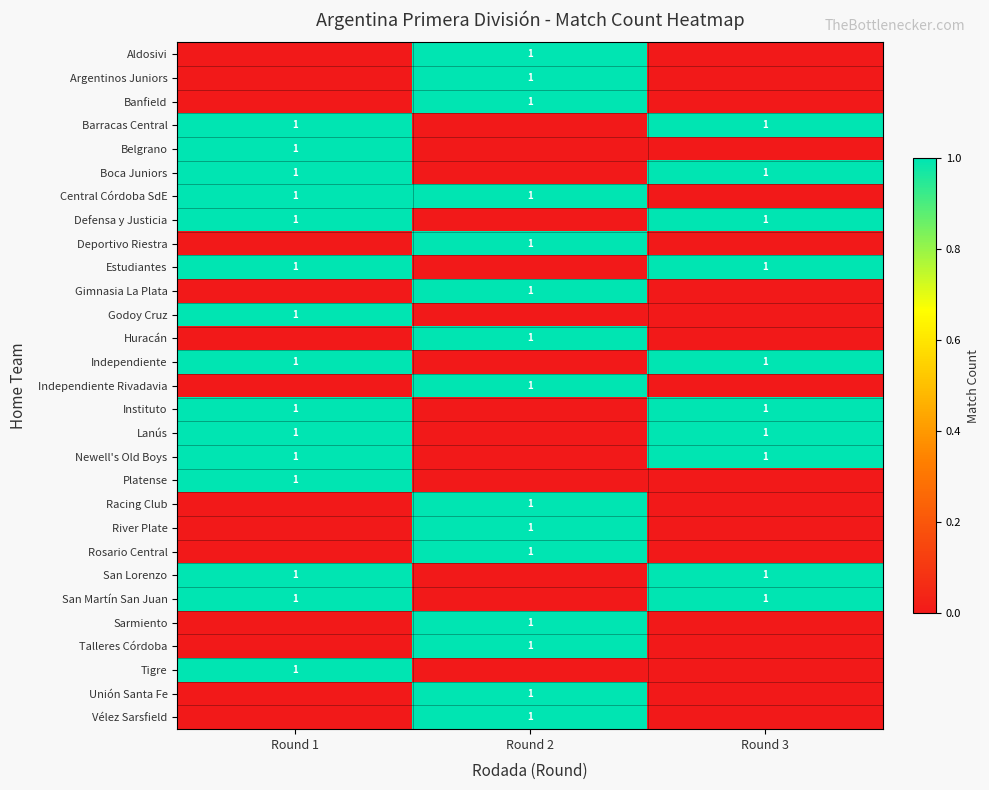

Which label corresponds to the smallest value in the chart?

Round 1